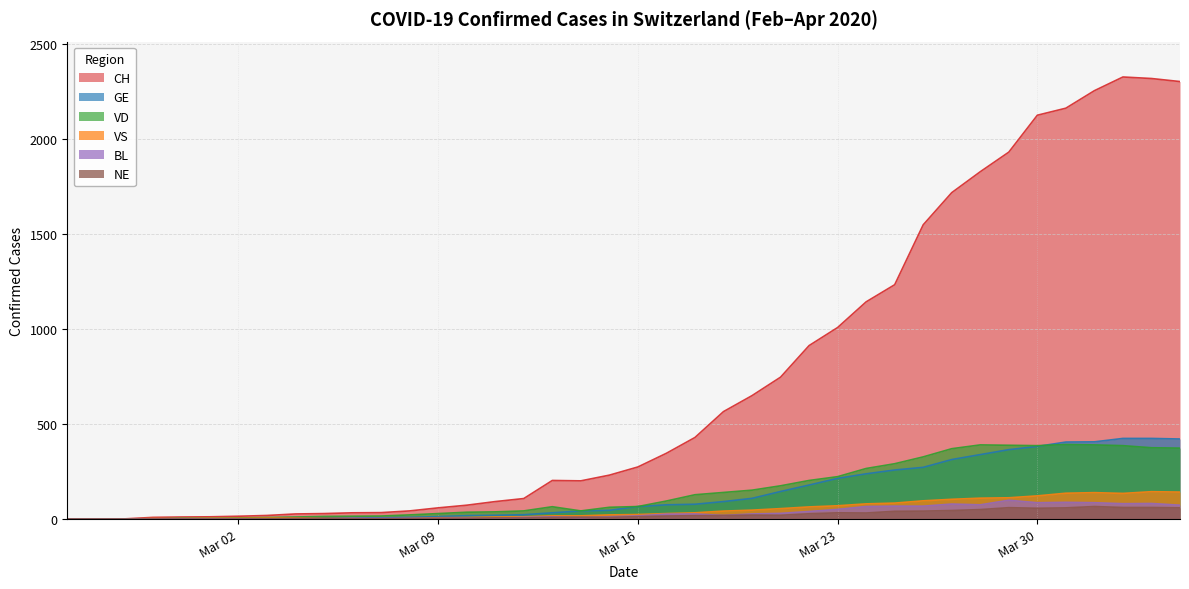

How many data points in CH are less than 274?

20